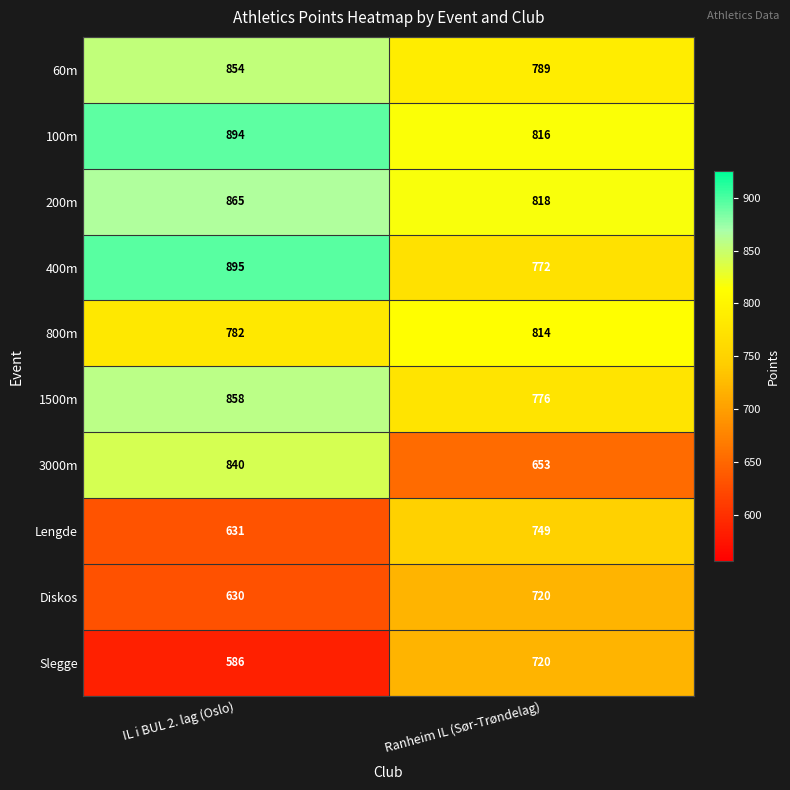

Is it true that Lengde equals 631 at IL i BUL 2. lag (Oslo)?

True